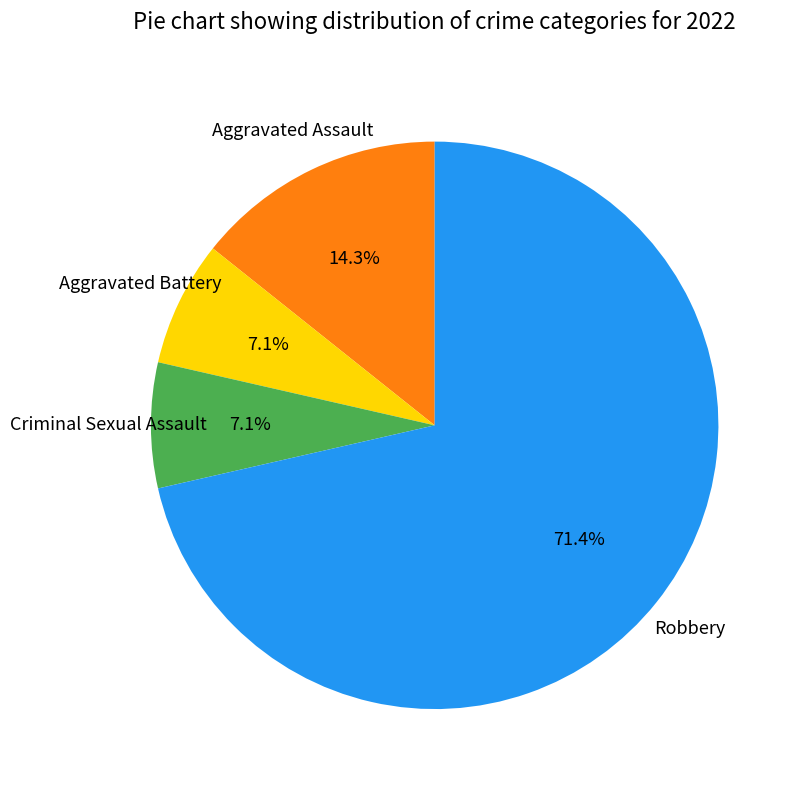

How many segments does this pie chart have?

4